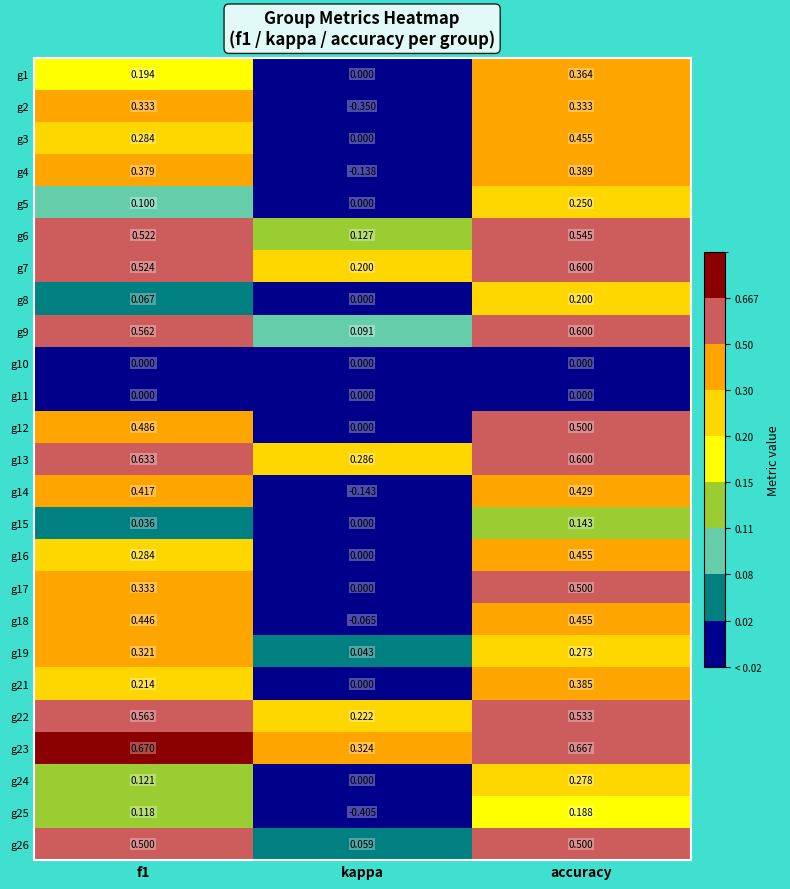

At which category is the sum across all series the highest?

accuracy